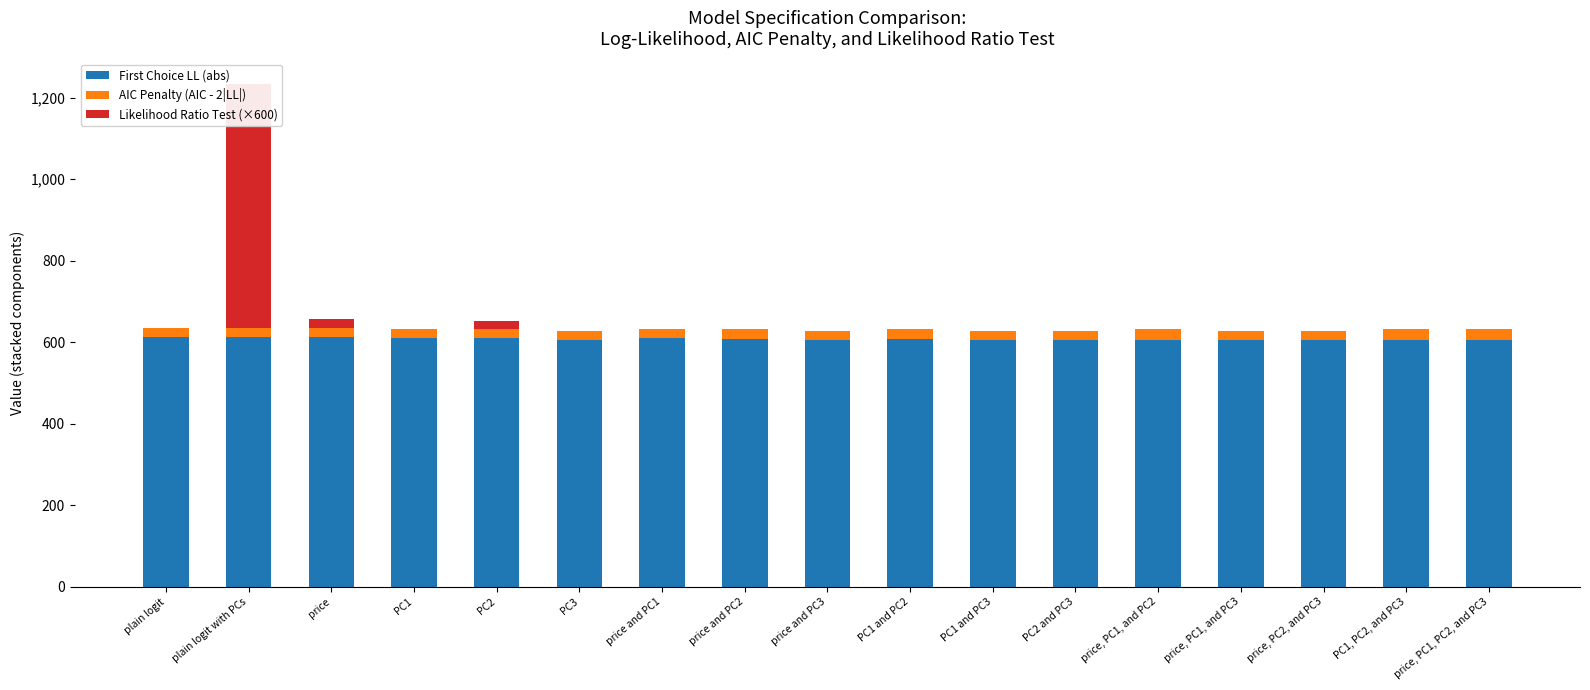

Which series changed the most between PC1 and price and PC1?

First Choice LL (abs)